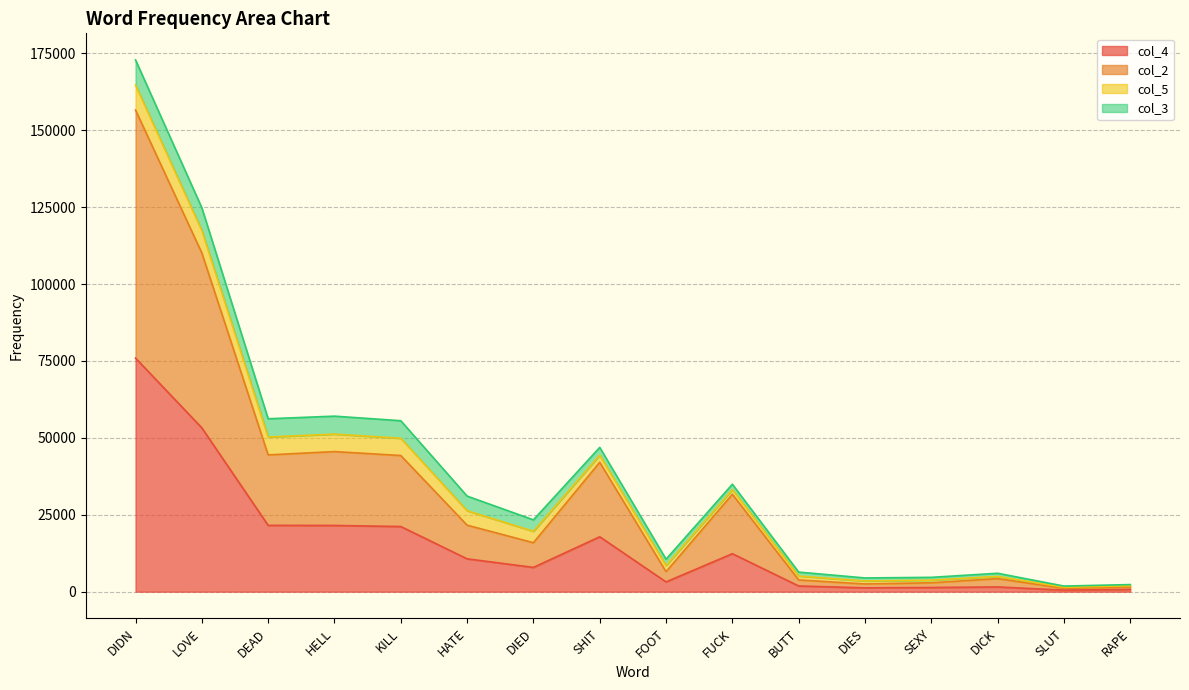

True or false: col_4 has a value of 5120 at HATE.

False